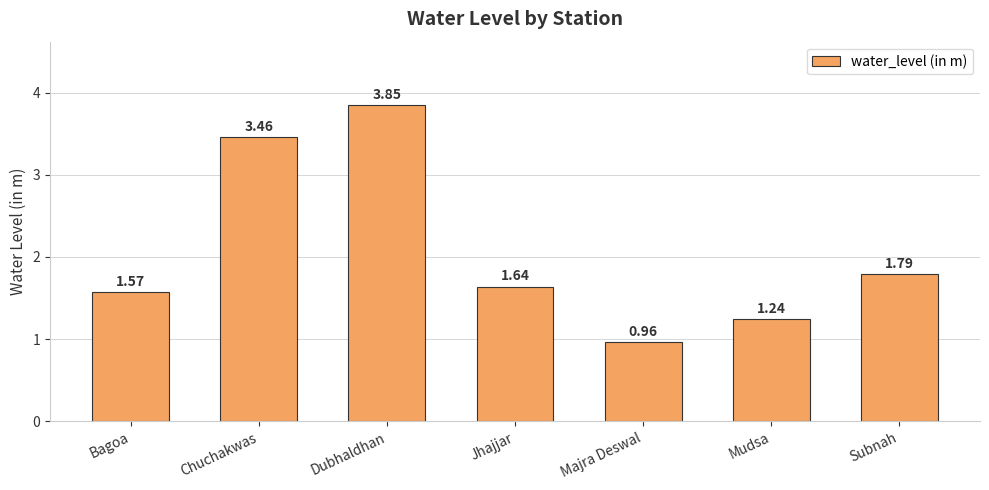

What is the ratio of the value at Mudsa to the value at Jhajjar?

0.8